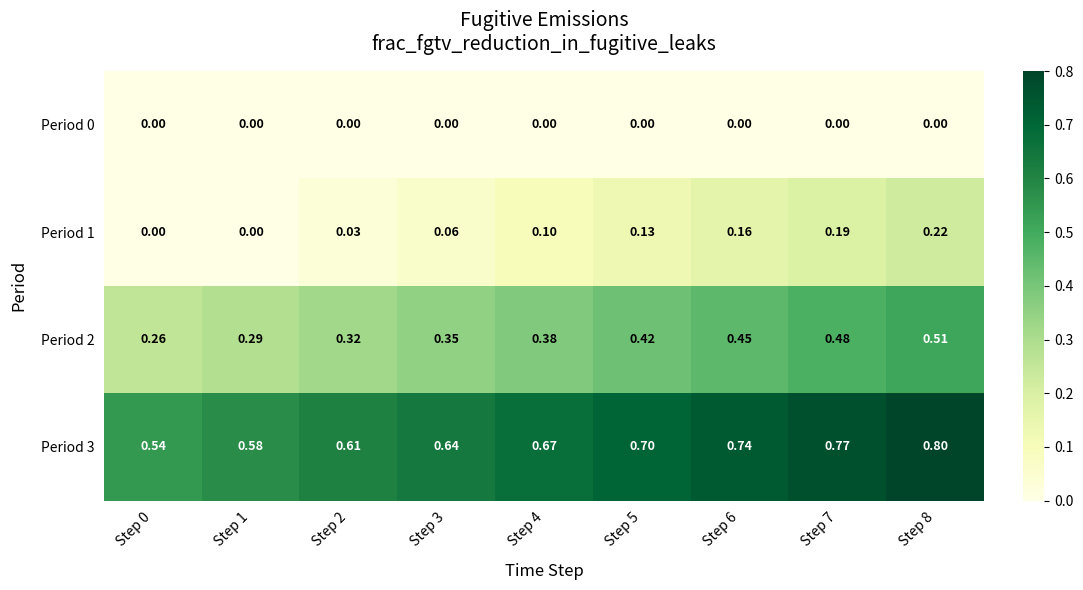

Is the value of Period 2 at Step 8 greater than the value of Period 1 at Step 1?

Yes